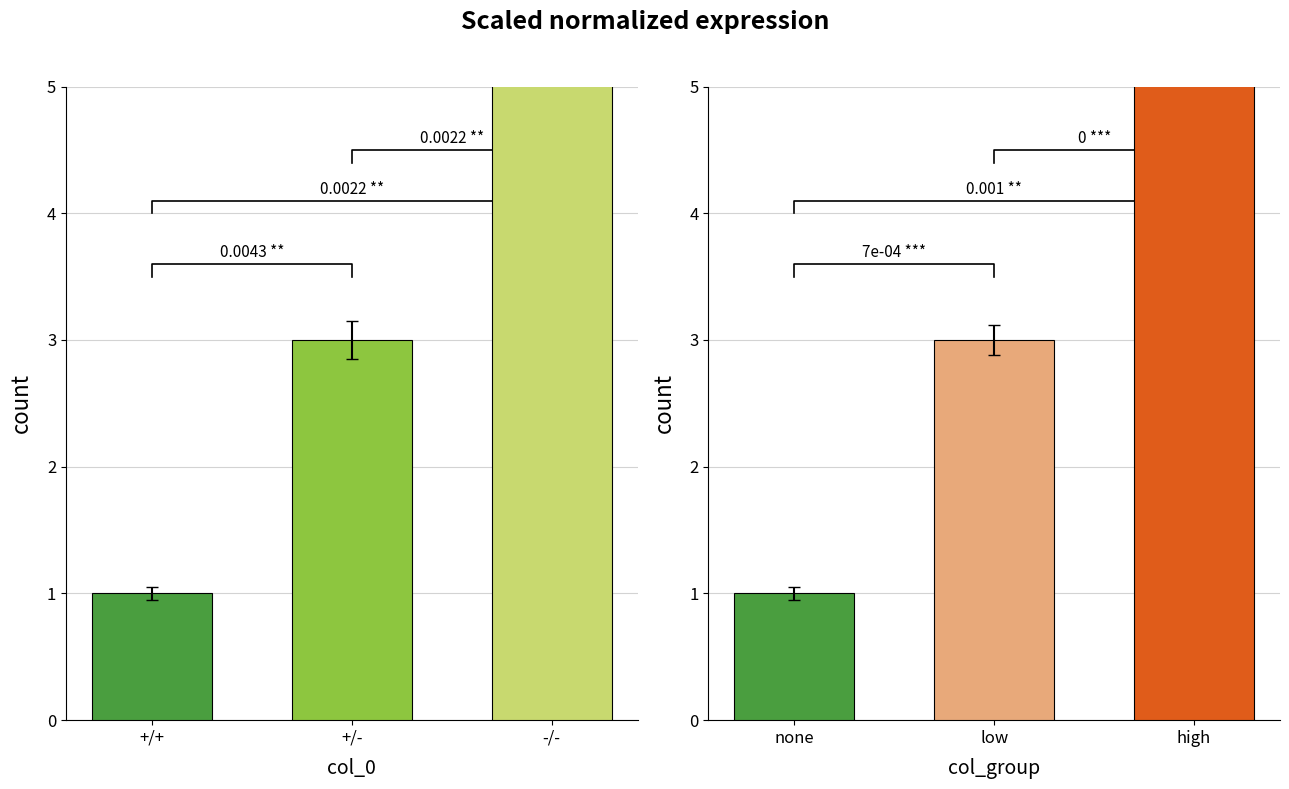

How many values in the col_0 series exceed 3?

1